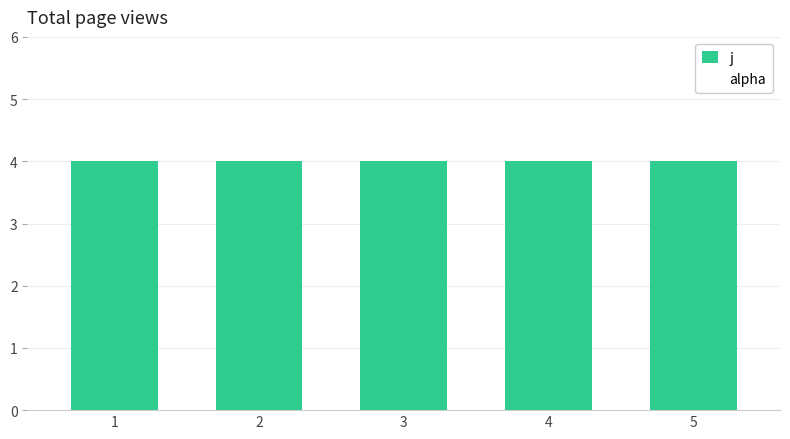

The alpha series shows 2 at 1. True or false?

False